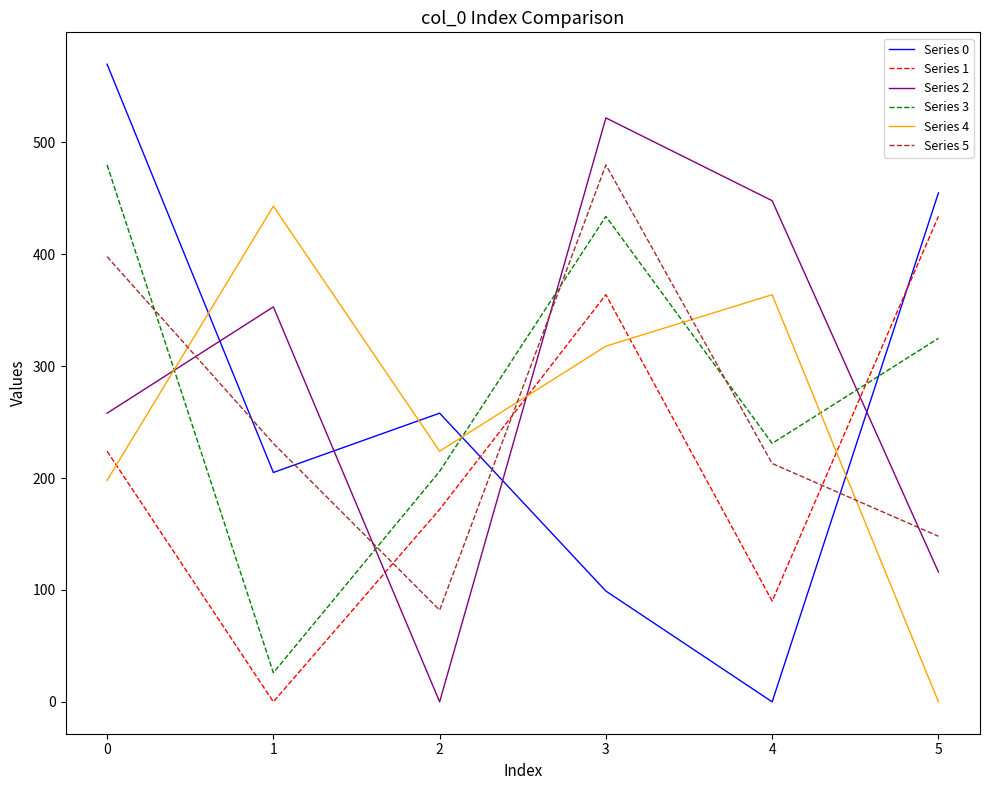

What is the maximum value for Series 5?

479.9